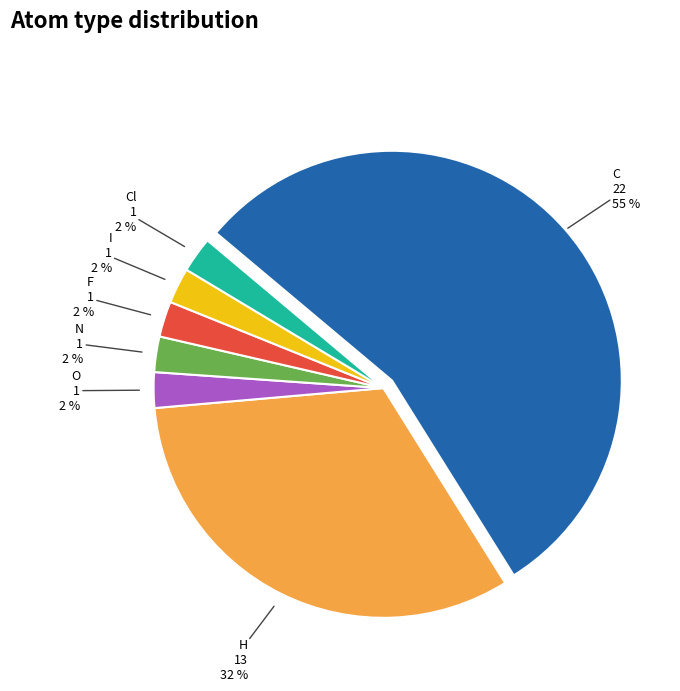

Between H and I, which is larger?

H